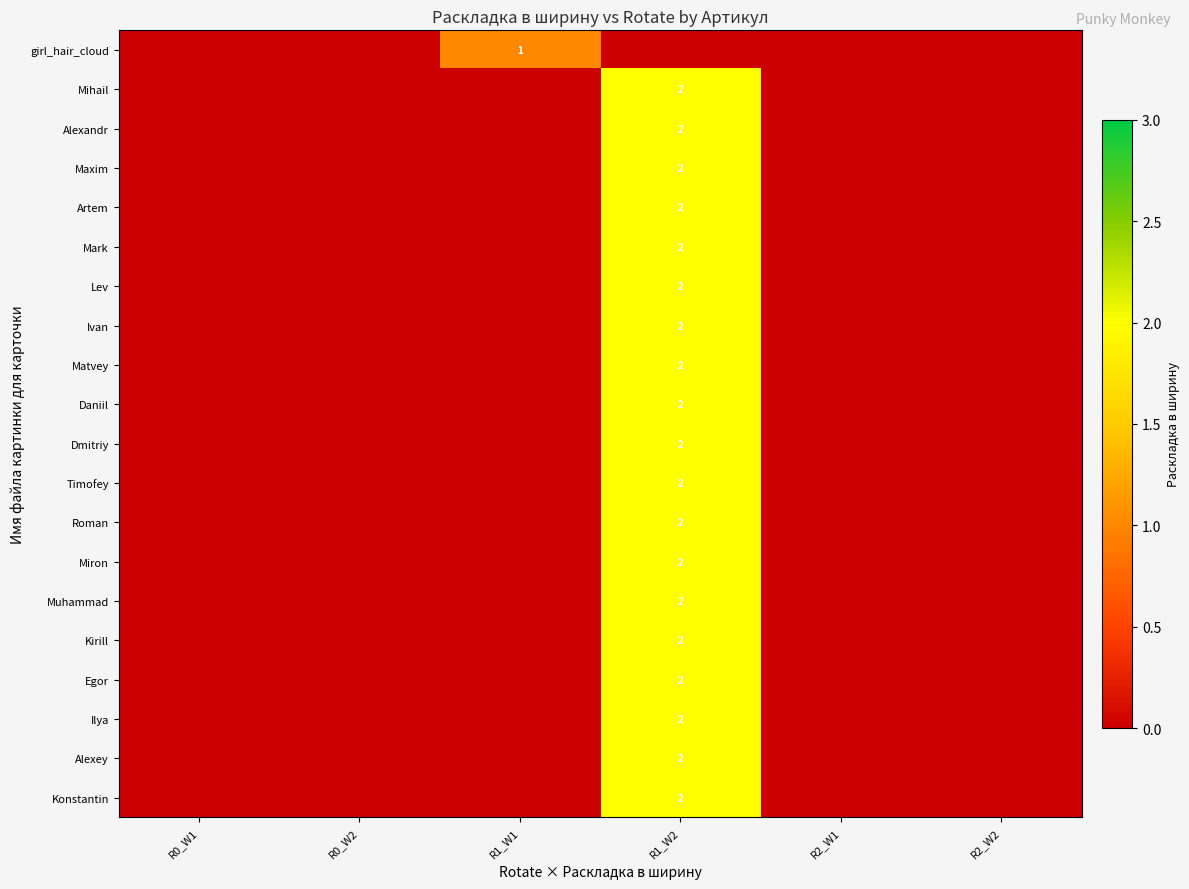

True or false: Kirill has a value of 3 at R1_W2.

False